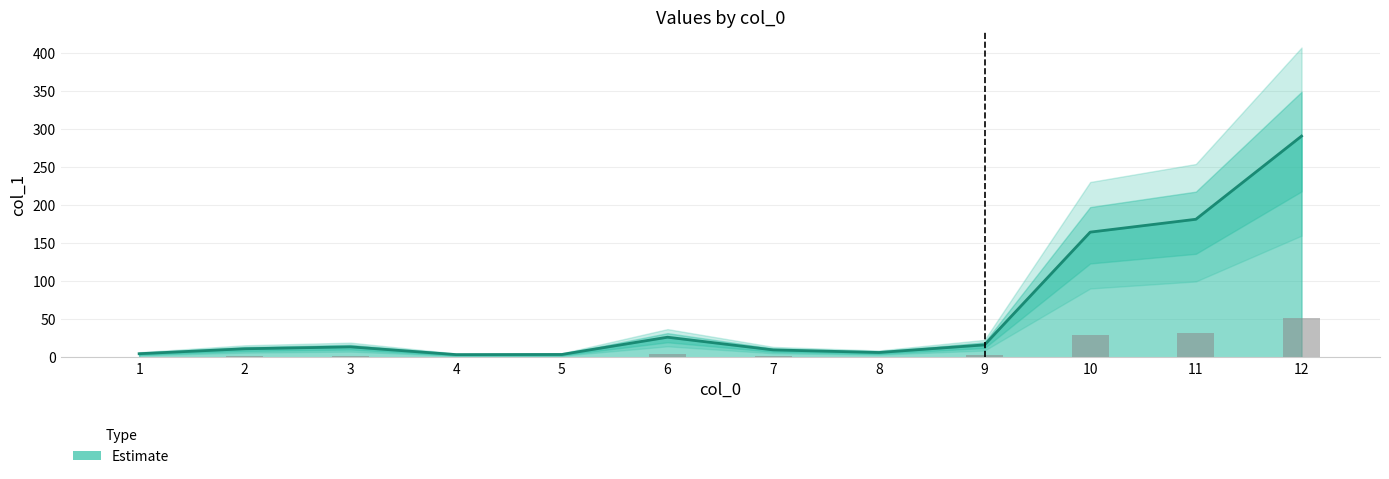

What is the change in value from 2 to 7?

-1.5